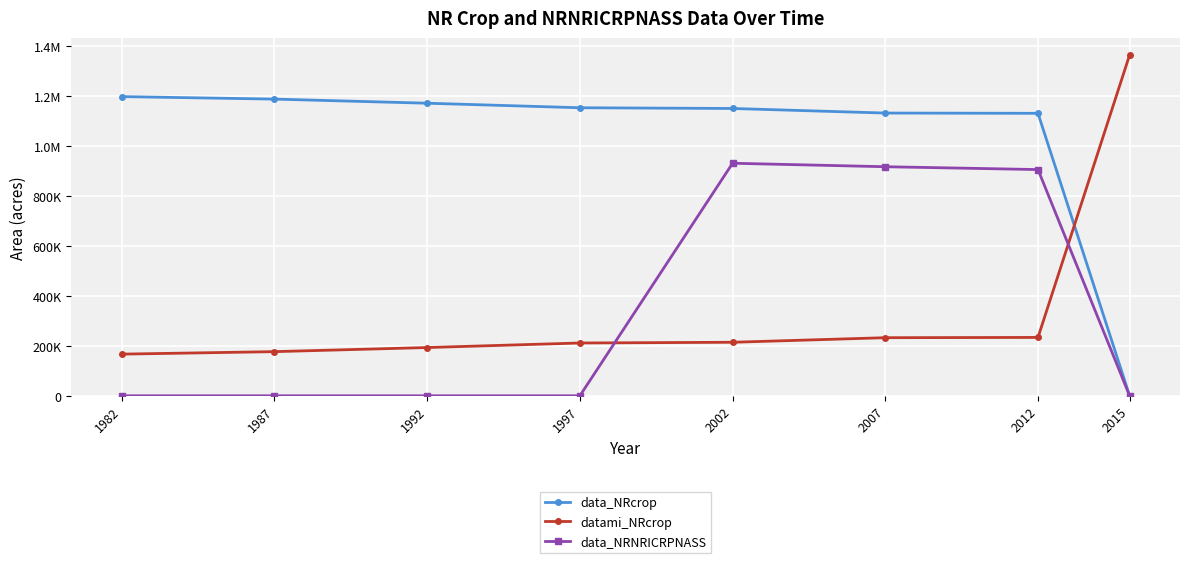

Is this an area chart (filled region under the line)?

No